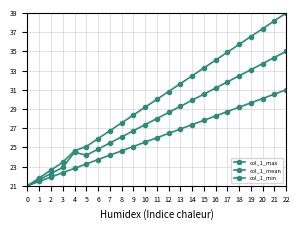

How many values in the col_1_min series are below 26?

11